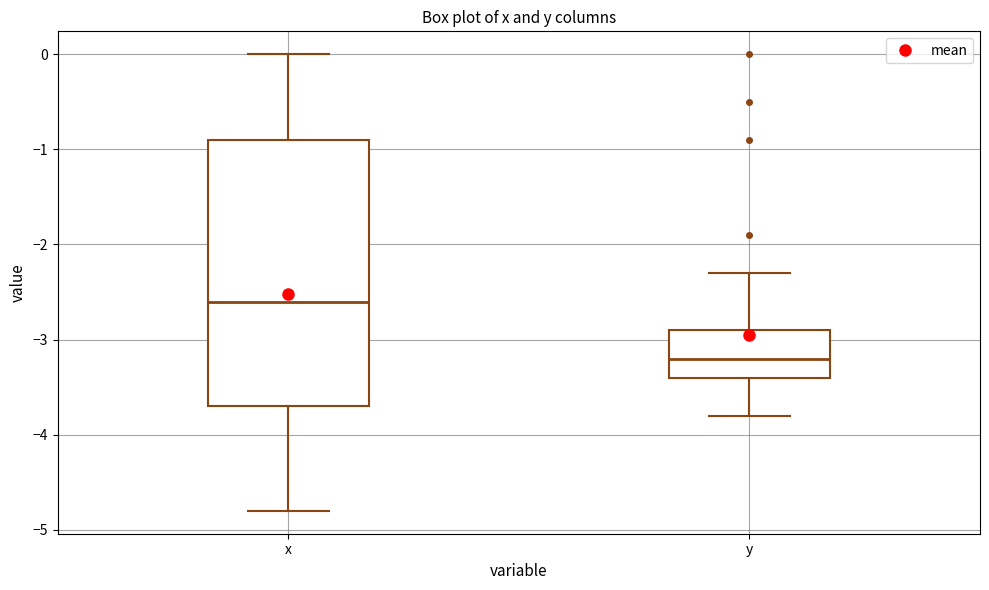

Reading left to right, read every box against the y-axis: the position of its median line, the range the box covers, and the ends of its whiskers. The values are not printed on the chart, so give them approximately, as read against the axis.

x: median -2.6, box -3.7 to -0.9, whiskers -4.8 to 0.0
y: median -3.2, box -3.4 to -2.9, whiskers -3.8 to -2.3